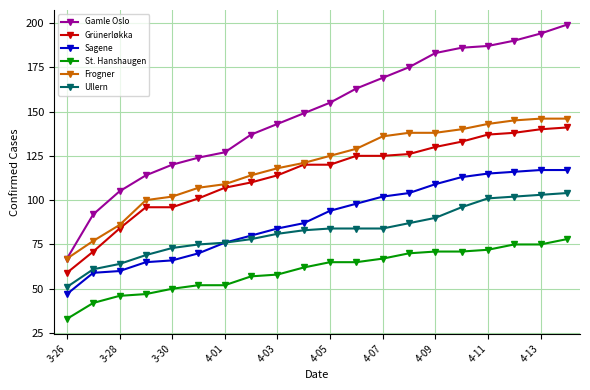

What is the average value of the Frogner series?

119